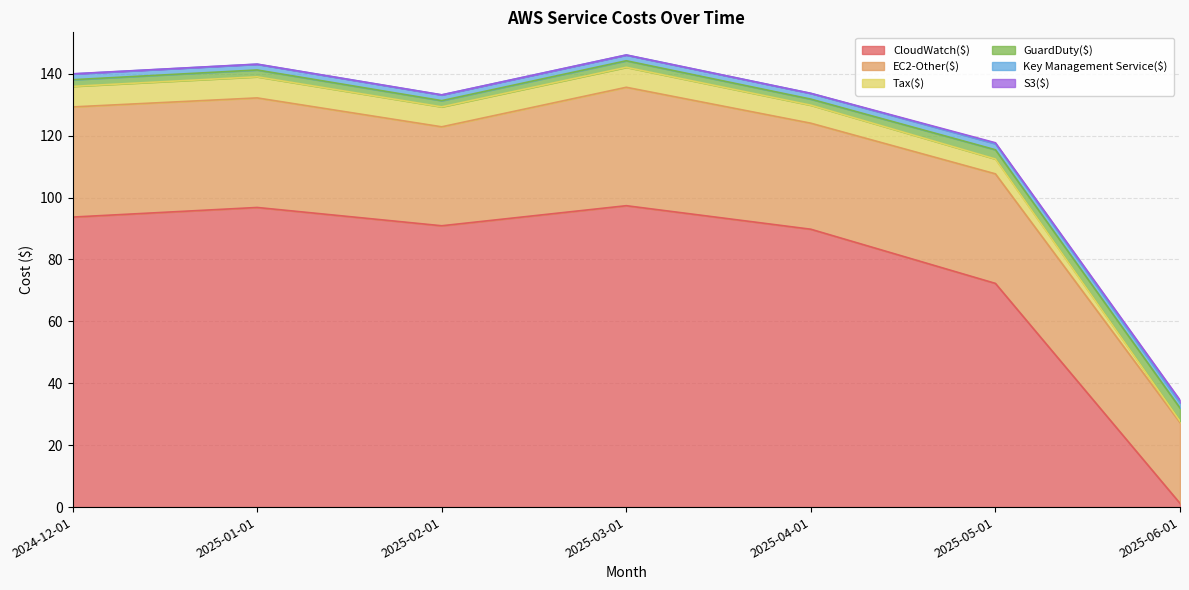

What is the smallest value displayed?

1.2